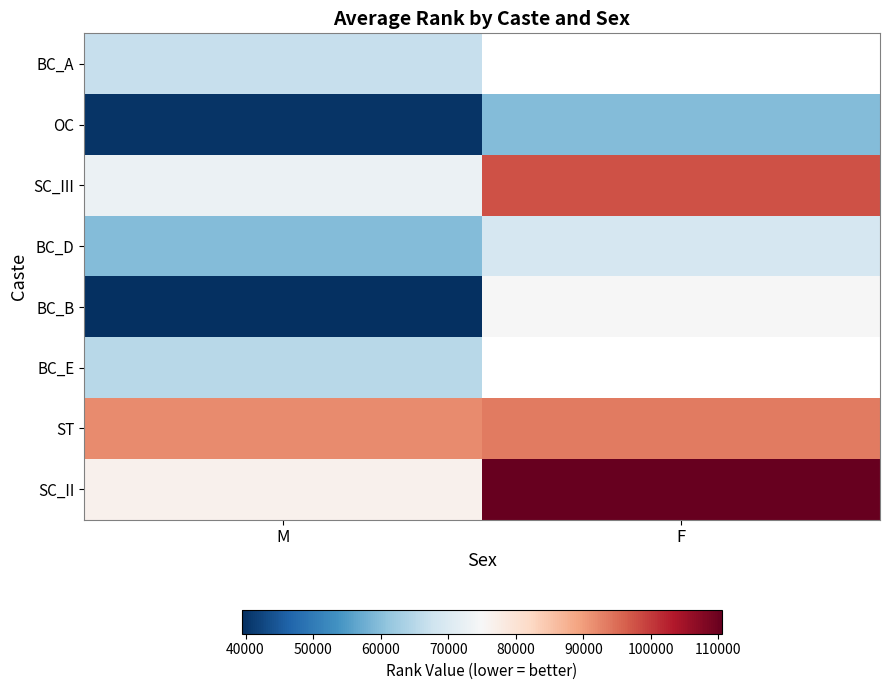

What is the lowest value of the OC series?

40084.0